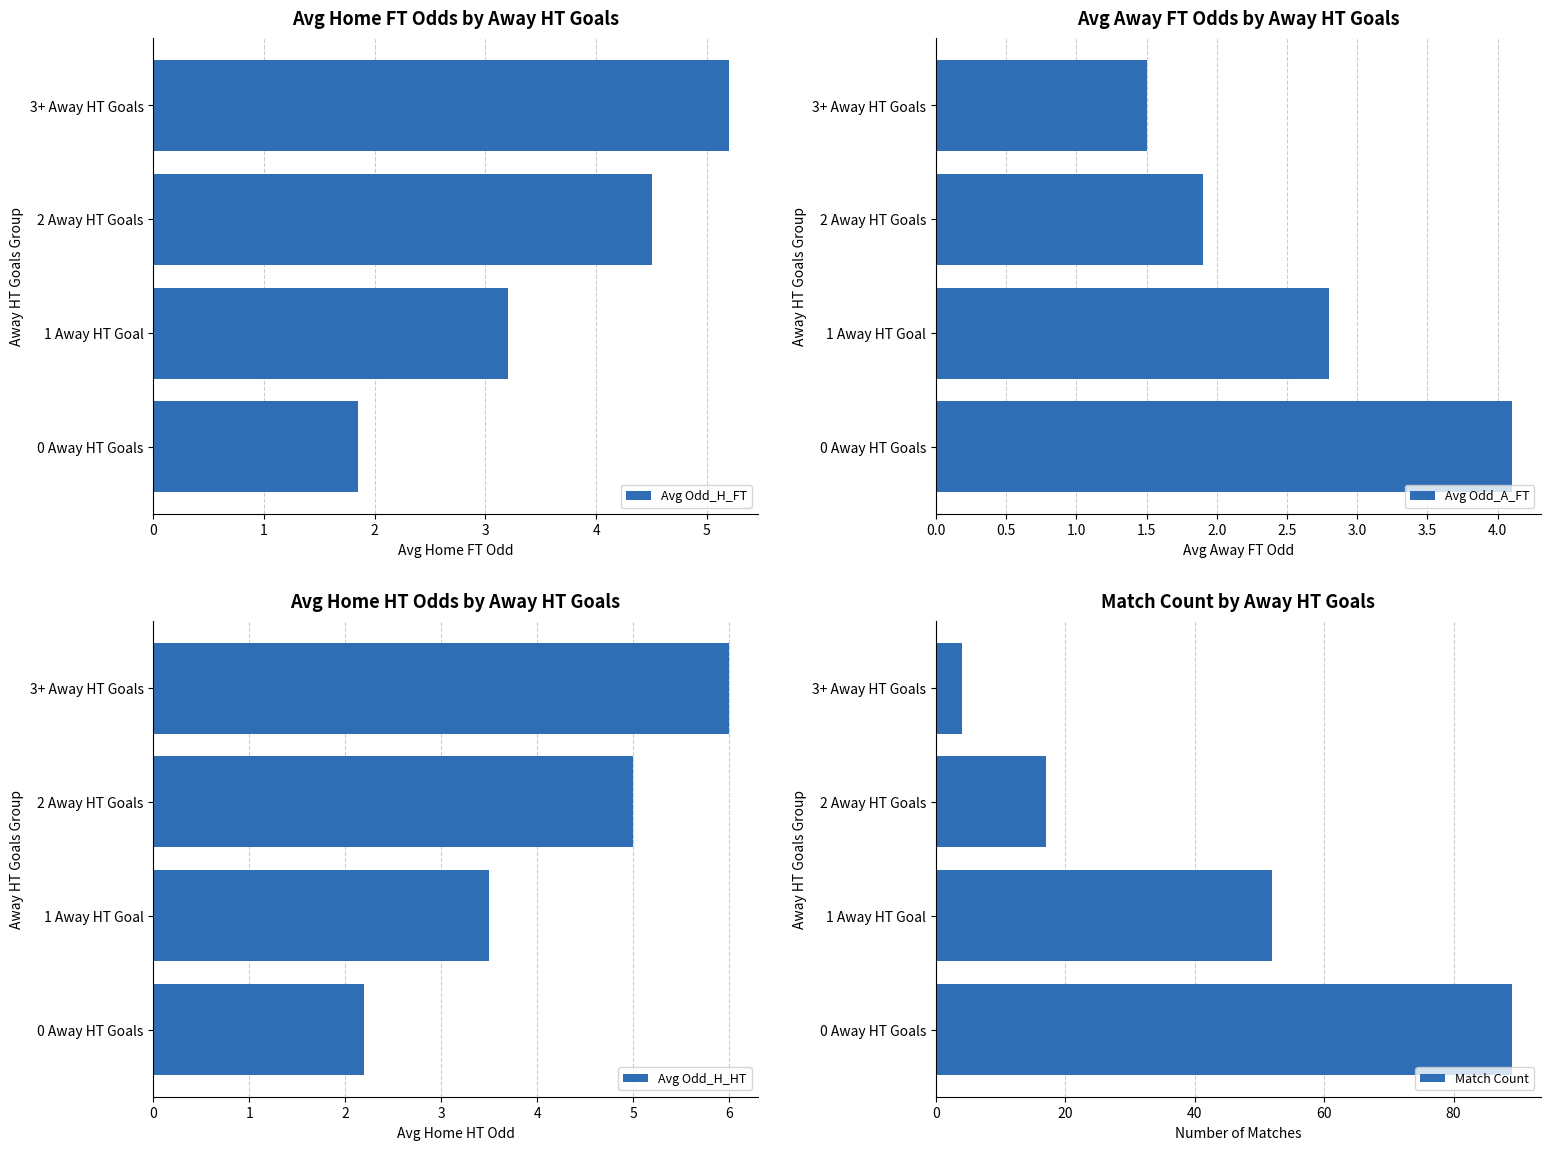

True or false: Avg Odd_H_FT has a value of 1.8 at 3+ Away HT Goals.

False